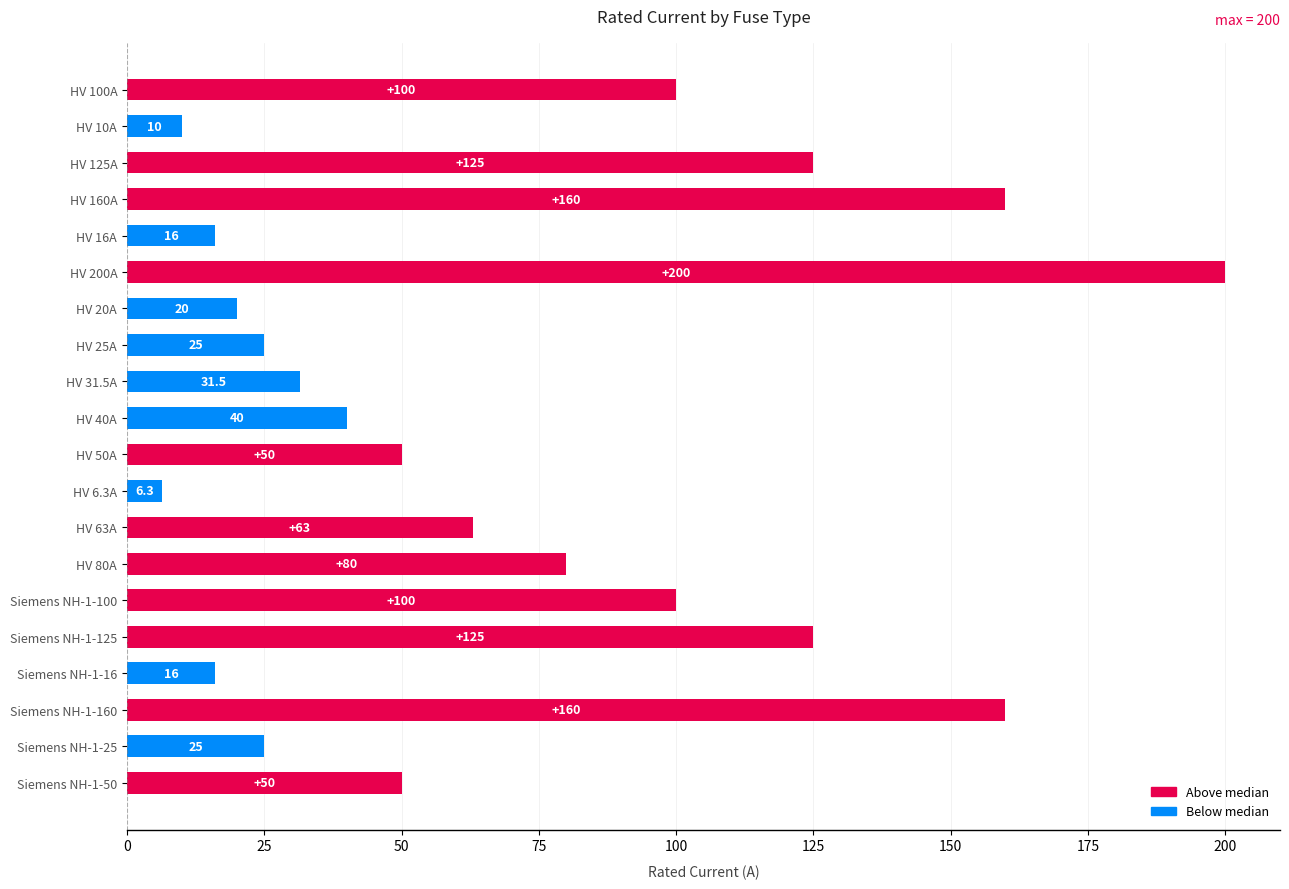

Is it true that the value at Siemens NH-1-25 is 25.0?

True